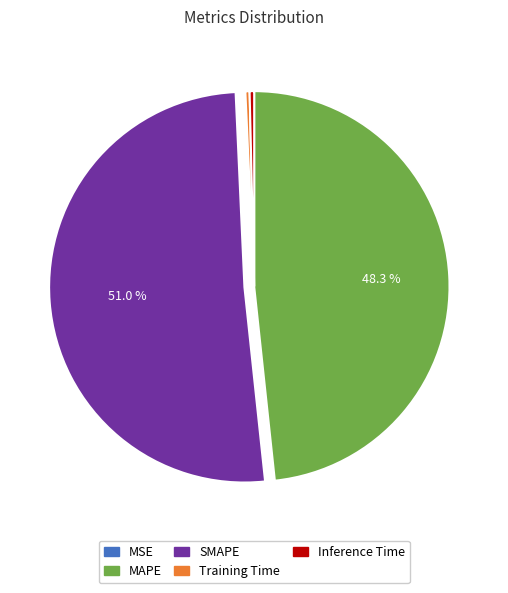

Which category has the biggest portion of the pie?

SMAPE